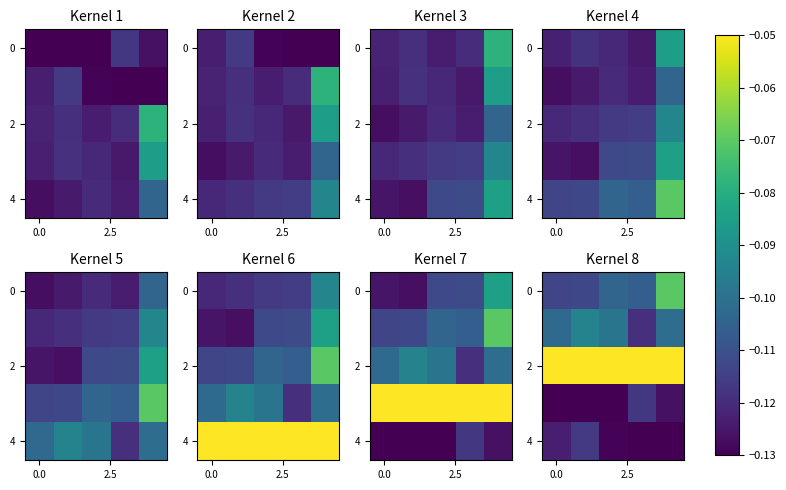

What is the difference between the highest and lowest values at 2?

0.1